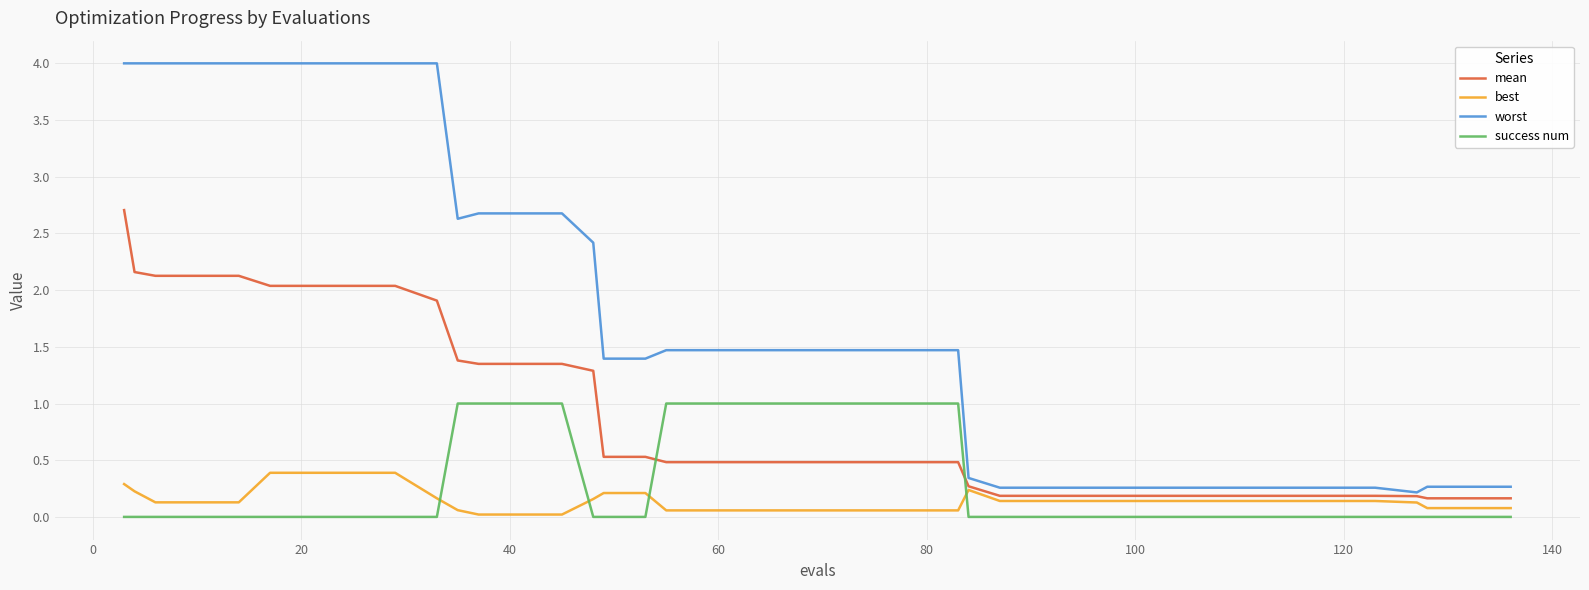

Rank the series by their maximum value, from lowest to highest.

best, success num, mean, worst